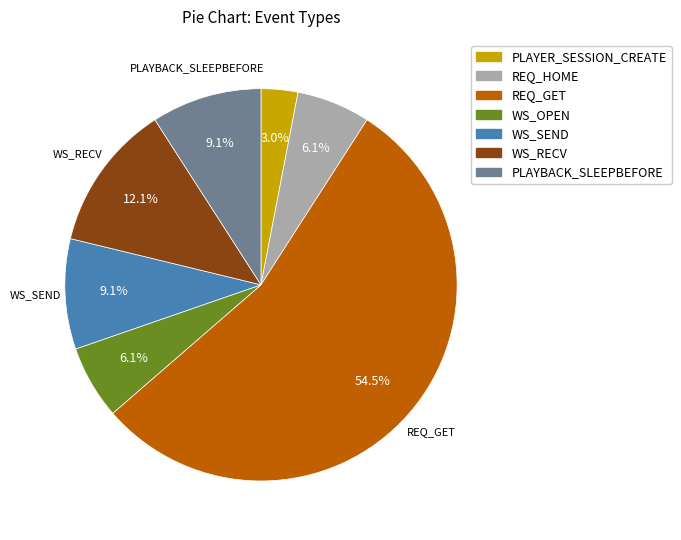

To the nearest percent, what is the difference between the largest and smallest slice percentages?

52%